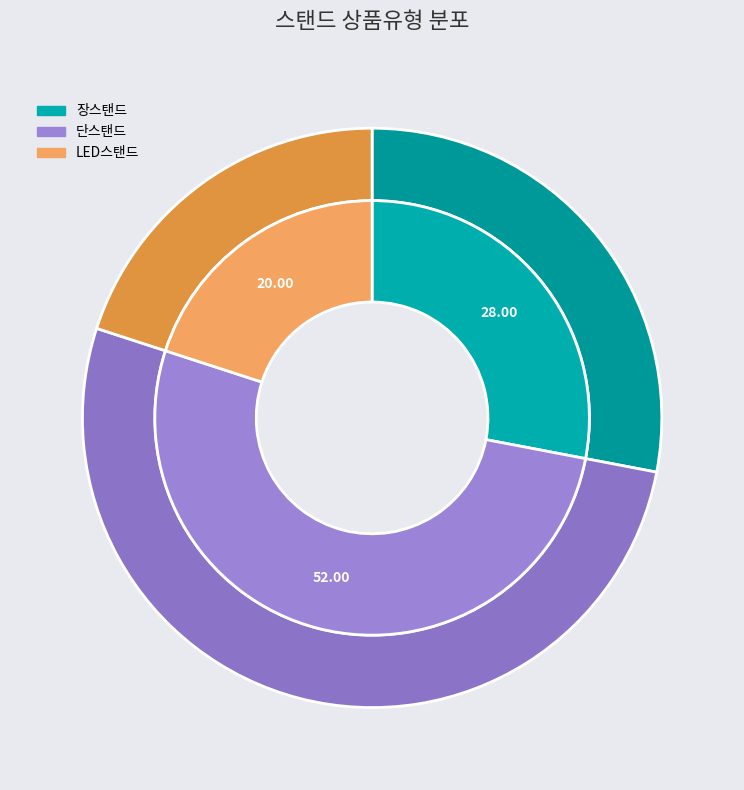

Which slice is the largest?

단스탠드